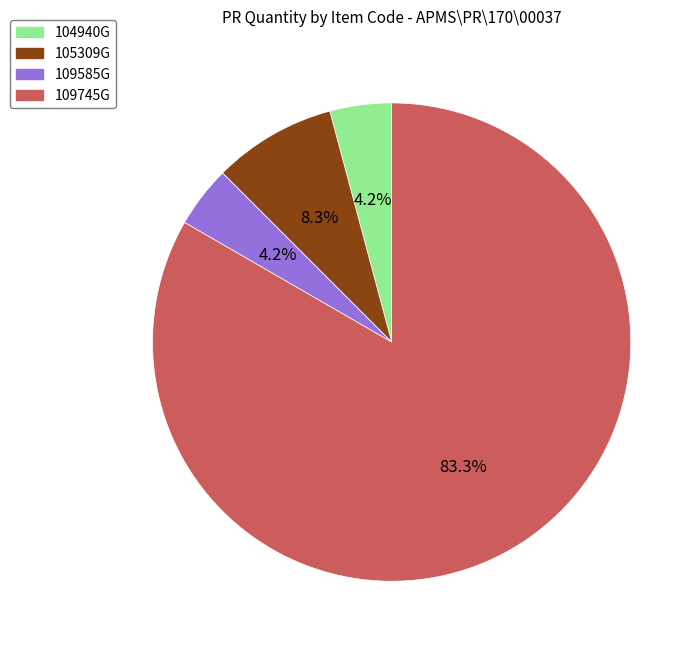

What portion of the pie excludes 105309G?

91.7%